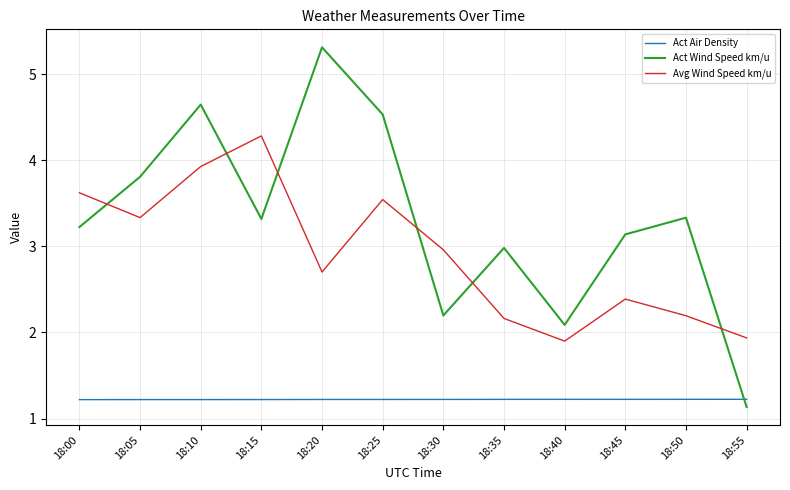

True or false: Avg Wind Speed km/u has a value of 2.7 at 18:20.

True